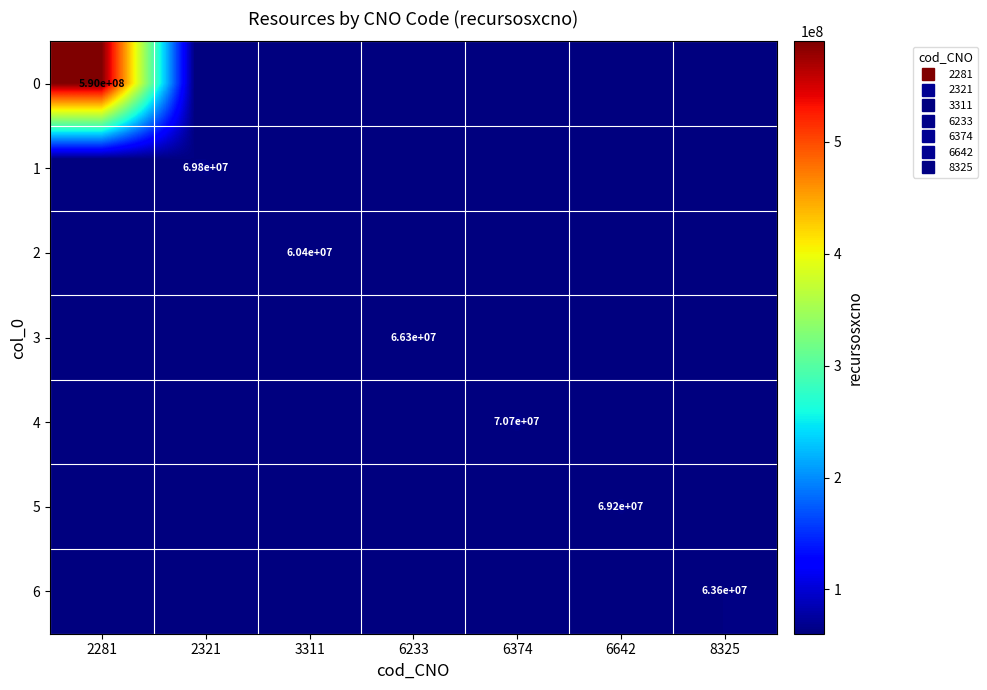

Between 3311 and 6642, which series saw the biggest shift?

5